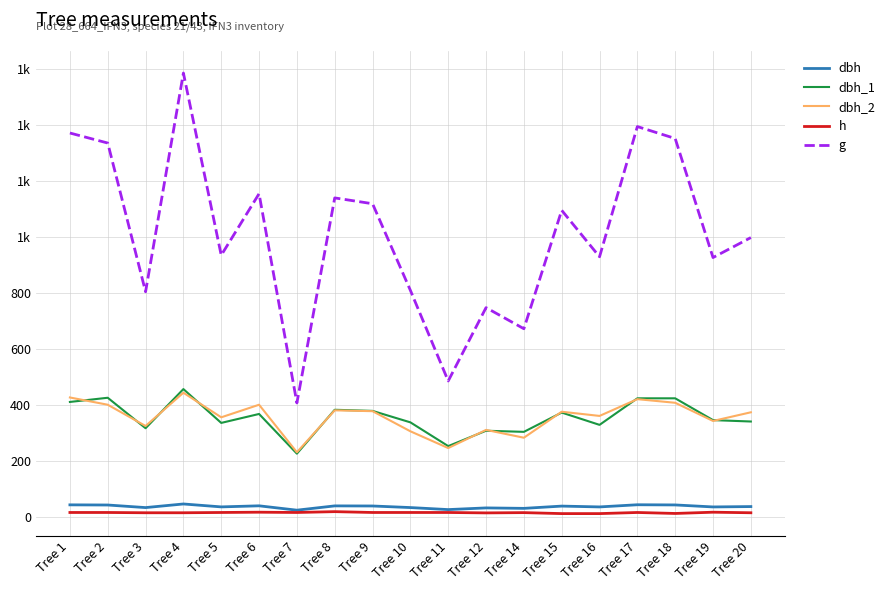

Does the chart have visible grid lines?

Yes